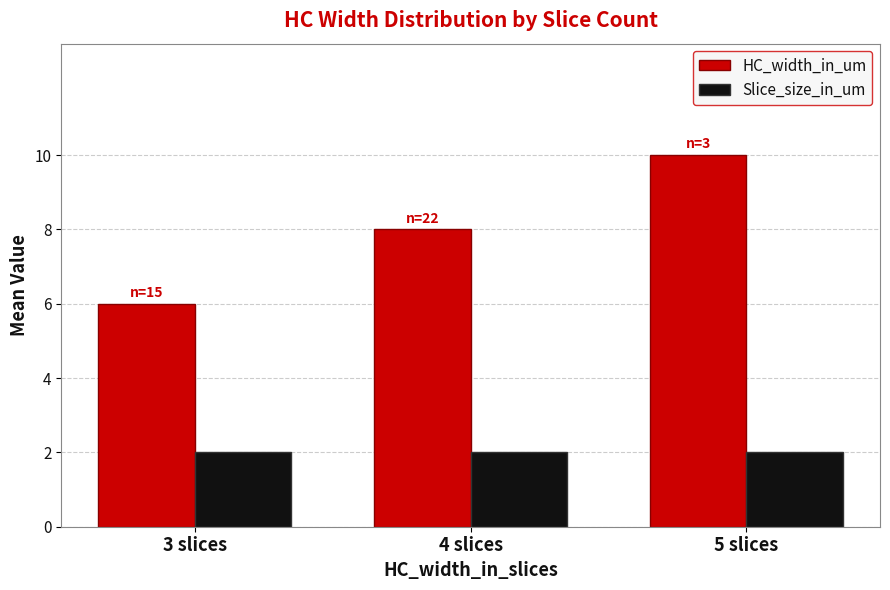

What is the label of the 1st bar from the left?

3 slices